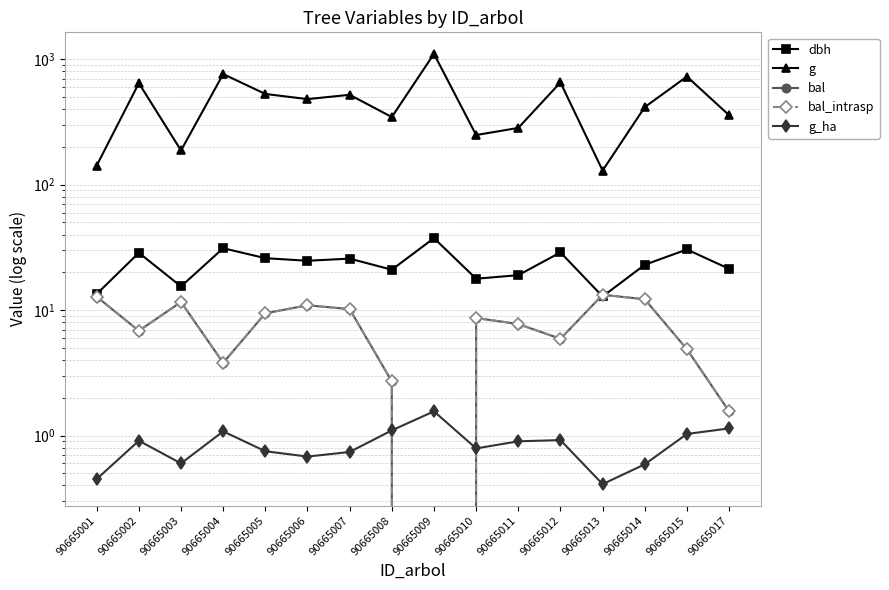

Reading left to right, what are all the values shown in this chart?

dbh: 13.4	28.6	15.4	31.1	25.9	24.8	25.8	21.0	37.5	17.8	19.0	28.9	12.8	23.0	30.4	21.4
g: 142.1	644.7	187.5	762.1	528.9	481.1	520.8	346.4	1104.5	248.8	283.5	653.7	129.7	415.5	728.2	358.0
bal: 12.8	6.8	11.6	3.8	9.4	10.9	10.2	2.7	0.0	8.7	7.8	5.9	13.2	12.2	4.9	1.6
bal_intrasp: 12.8	6.8	11.6	3.8	9.4	10.9	10.2	2.7	0.0	8.7	7.8	5.9	13.2	12.2	4.9	1.6
g_ha: 0.5	0.9	0.6	1.1	0.8	0.7	0.7	1.1	1.6	0.8	0.9	0.9	0.4	0.6	1.0	1.1